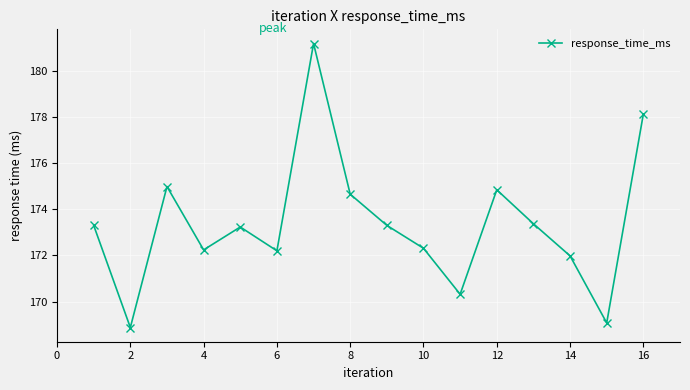

What is the difference between the maximum and second lowest values?

12.1